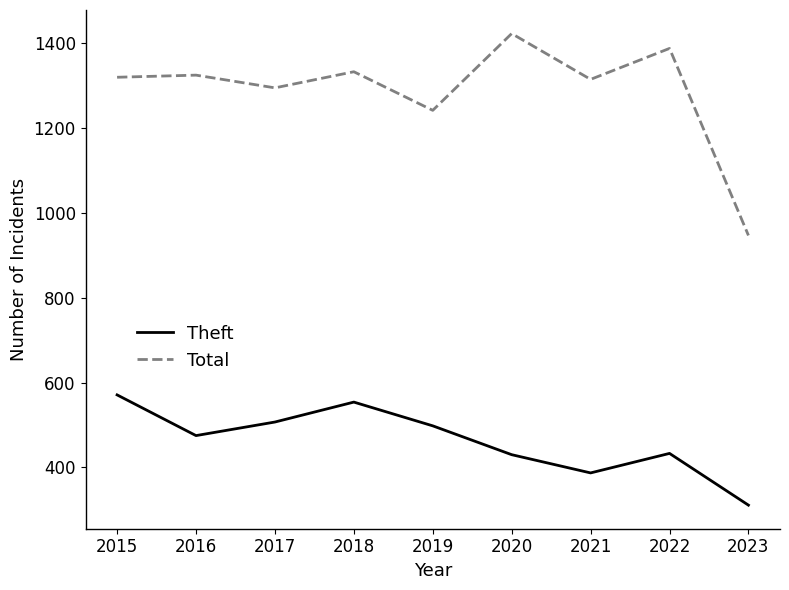

What is the sum of the Theft values at 2023 and 2016?

786